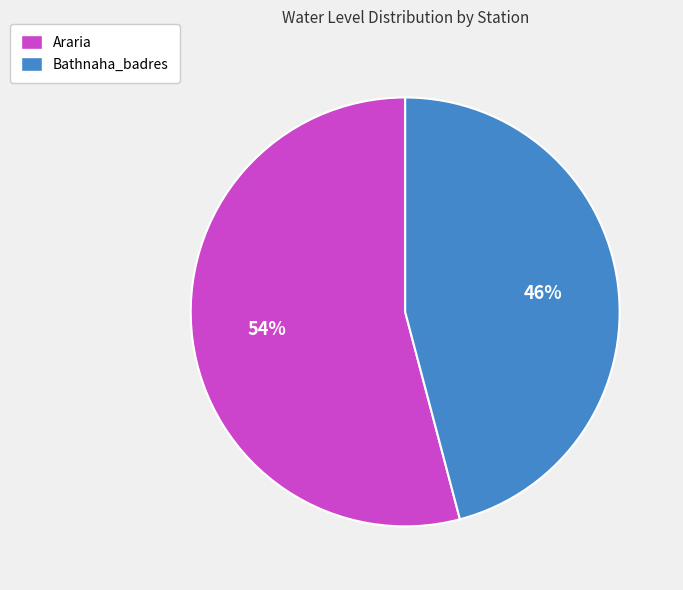

Is the sum of Araria and Bathnaha_badres greater than half?

Yes